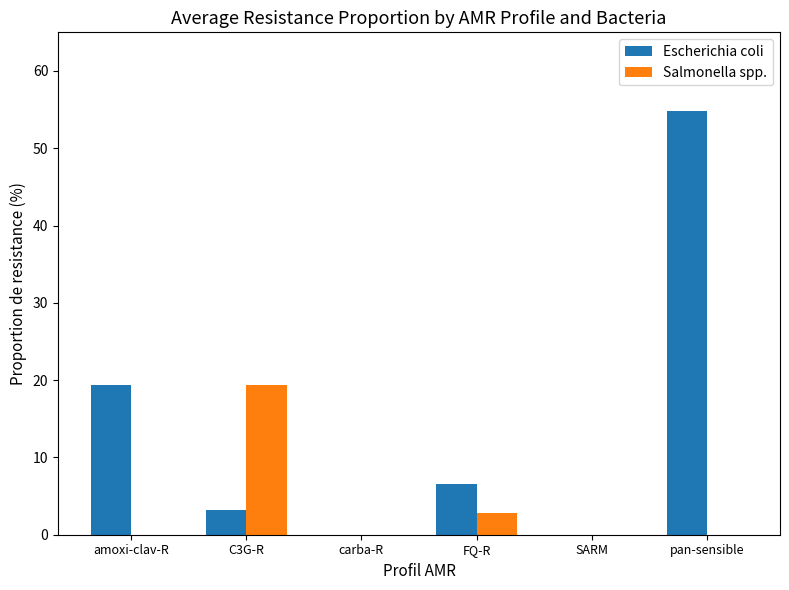

Which series changed the most between SARM and pan-sensible?

Escherichia coli